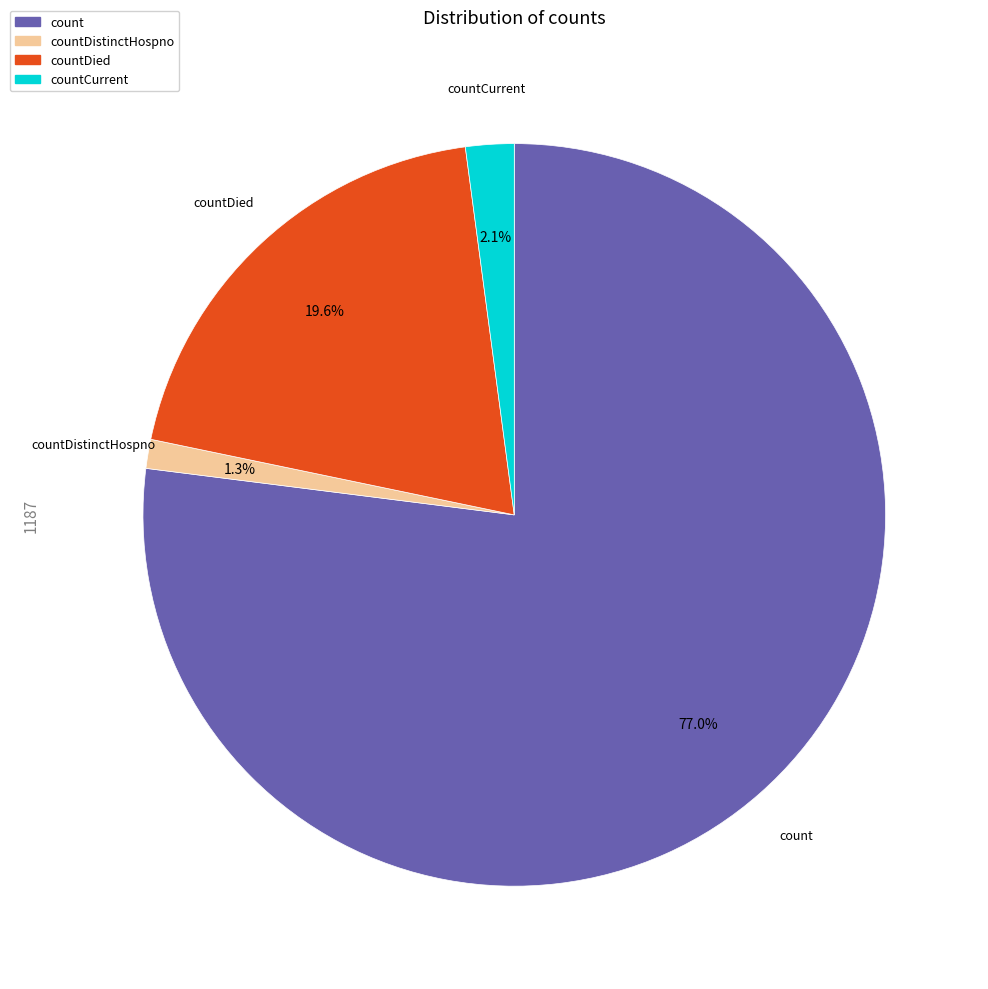

What is the majority slice?

count